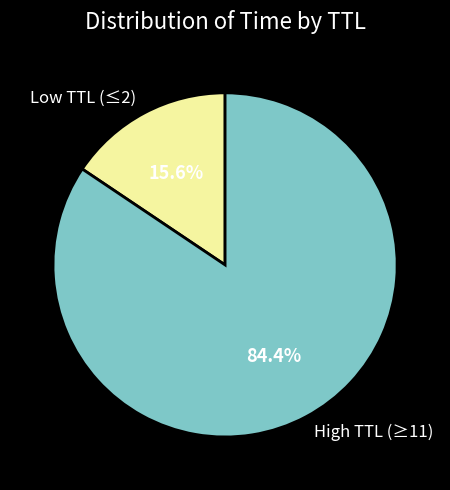

Which has a higher value, High TTL (≥11) or Low TTL (≤2)?

High TTL (≥11)